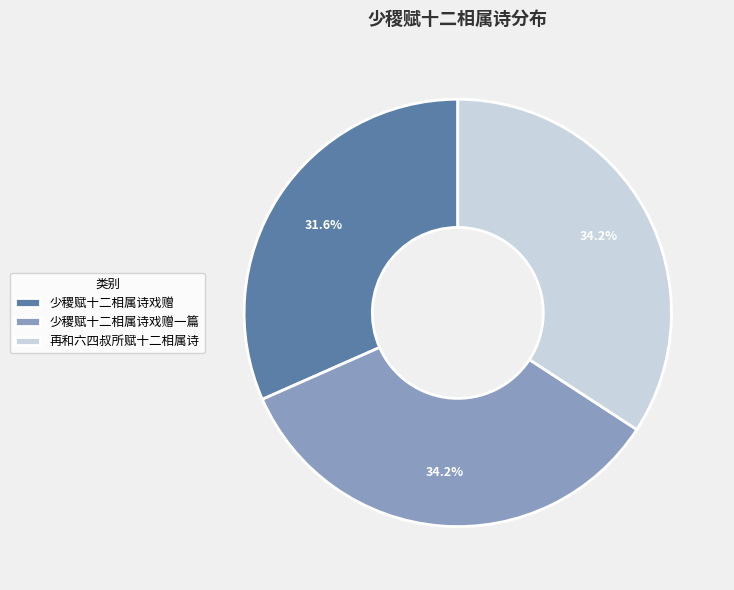

What percentage is the 少稷赋十二相属诗戏赠 slice, to the nearest percent?

32%